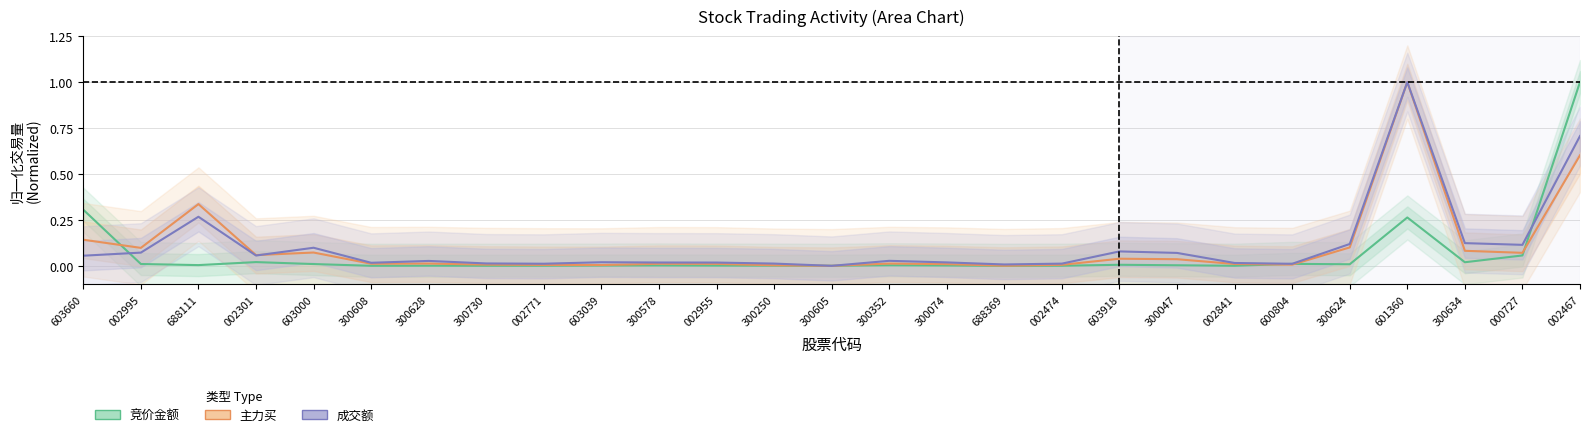

True or false: 成交额 has more than 2 points higher than both neighbors.

True